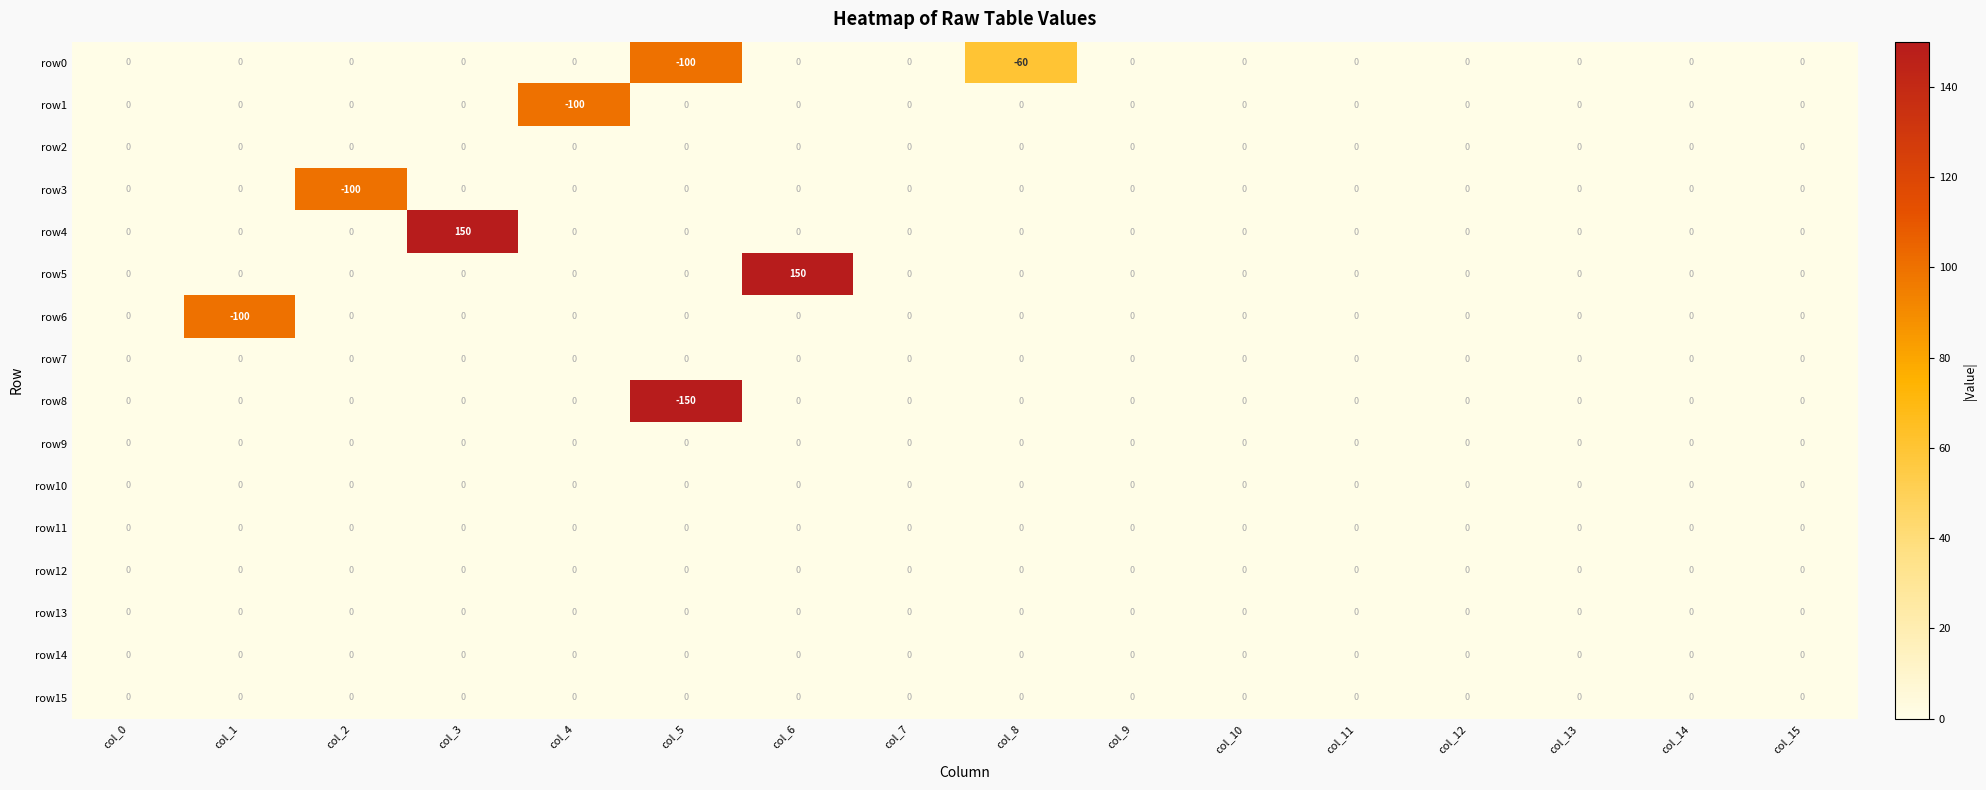

Between col_6 and col_7, which series saw the biggest shift?

row5